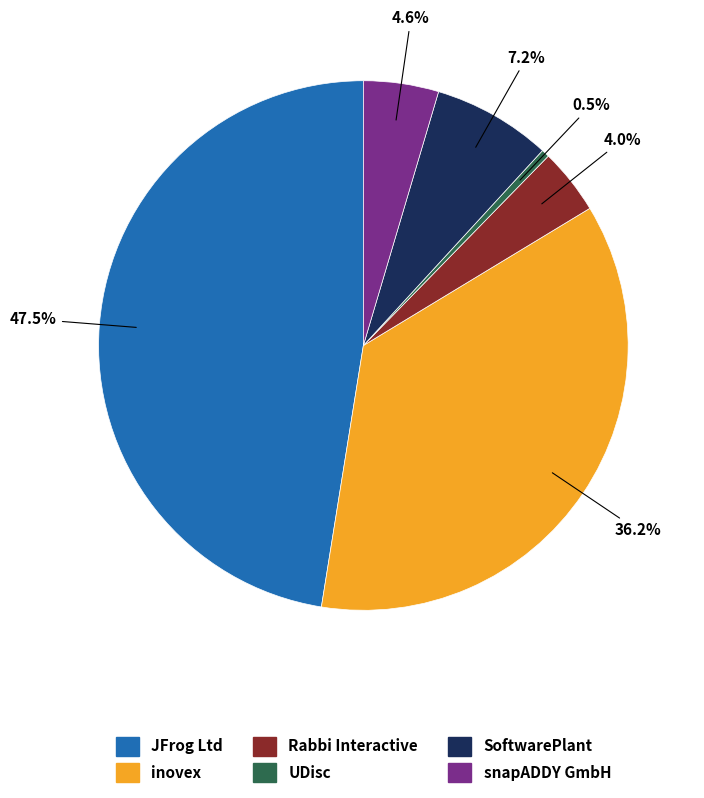

True or false: Rabbi Interactive accounts for 4% of the total.

True